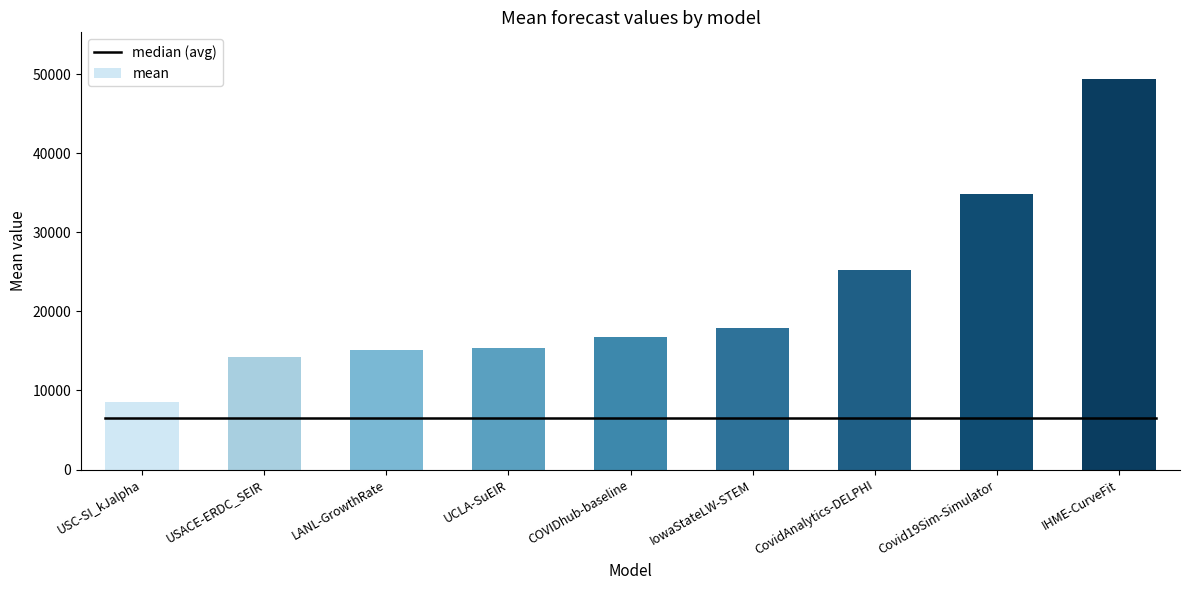

Which category has the lowest value across all series?

USC-SI_kJalpha